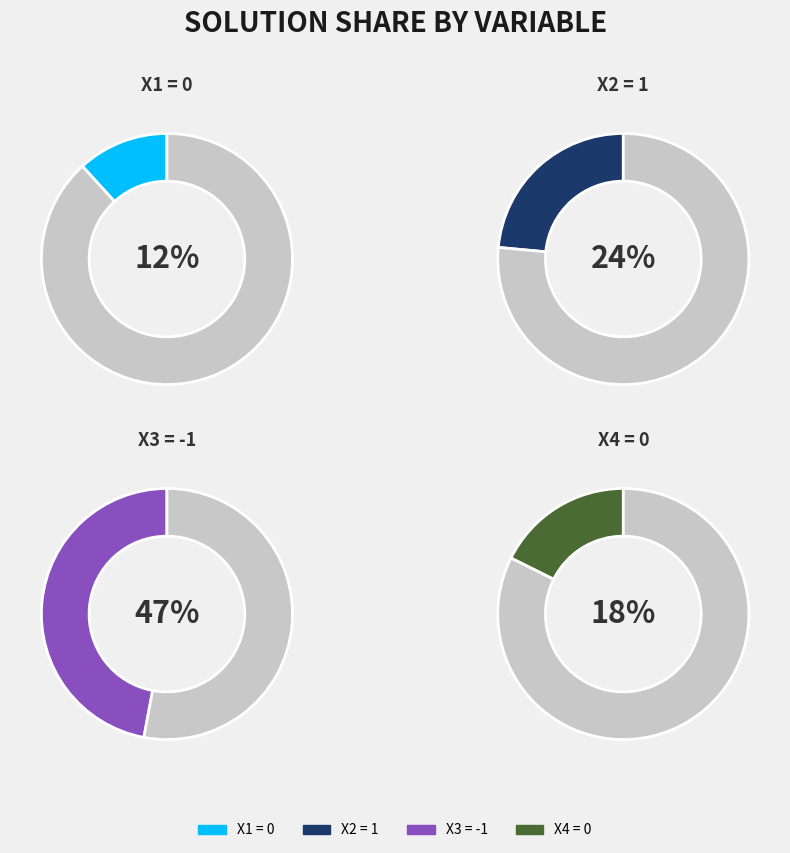

To the nearest percent, what is the difference between the largest and smallest slice percentages?

35%